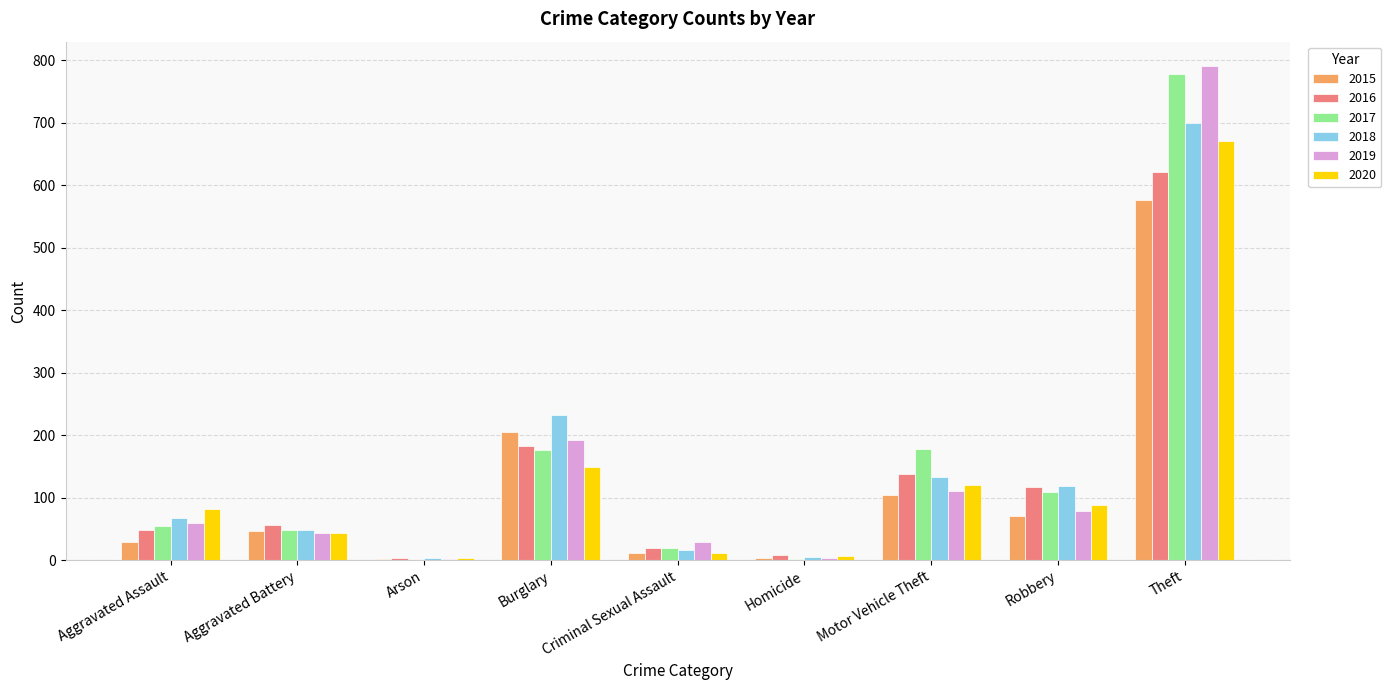

The value of 2020 at Aggravated Battery is 43. True or false?

True